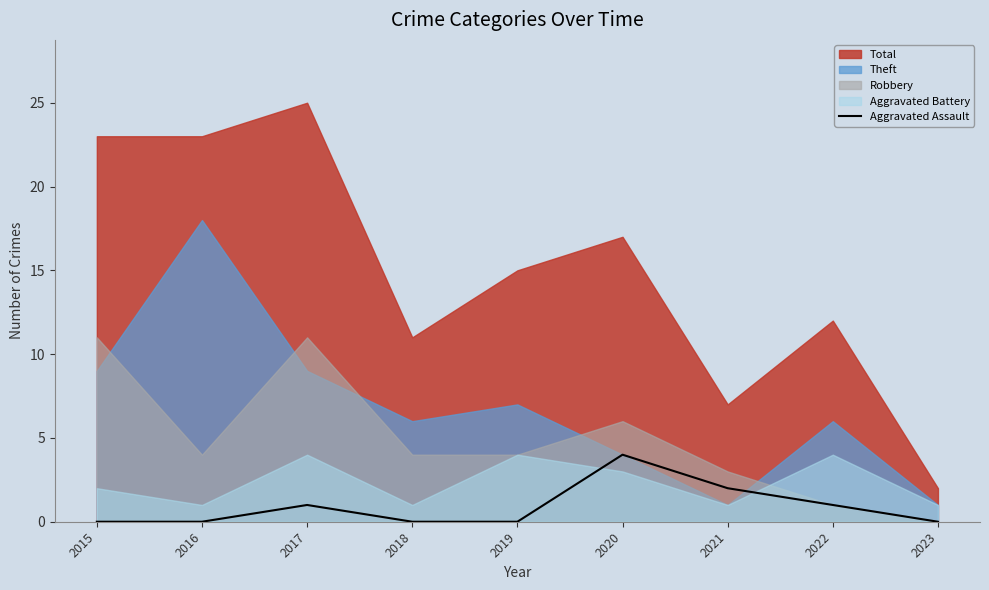

What is the value of the 3rd point from the left?

1